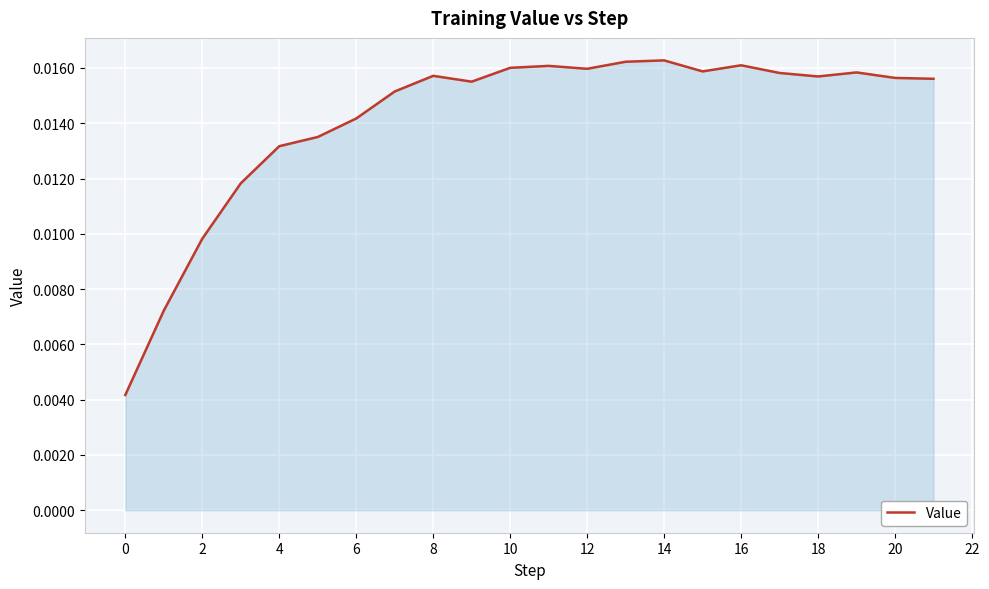

How many lines are shown in the chart?

1